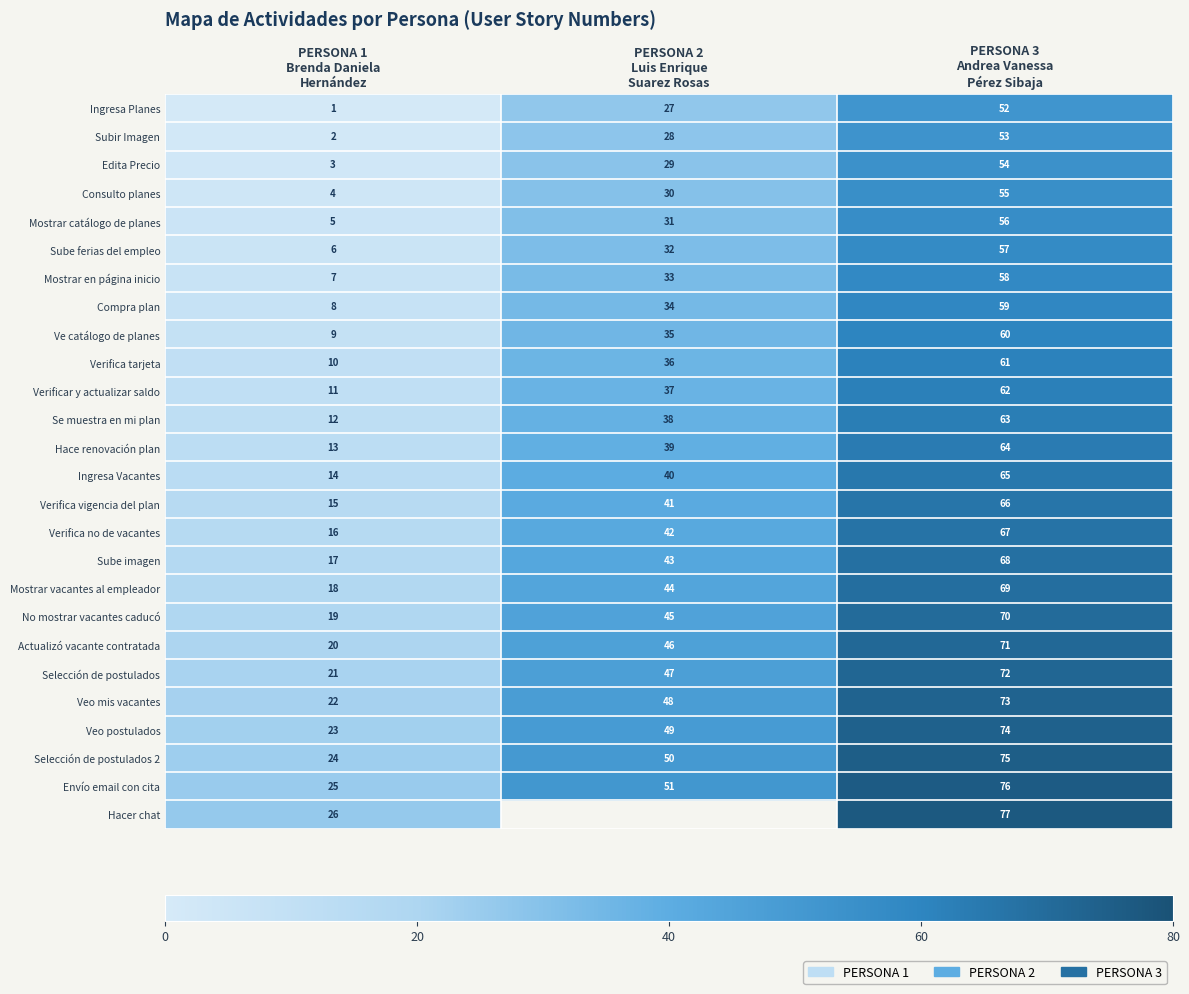

Count the Selección de postulados 2 values in the range 24 to 75.

3